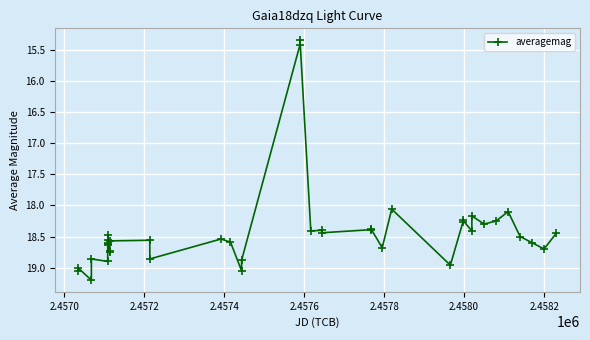

What is the sum of all values?

736.9